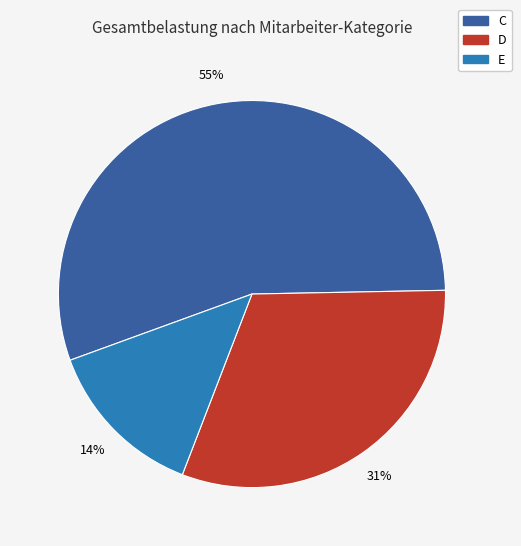

To the nearest percent, what is the average slice percentage?

33%